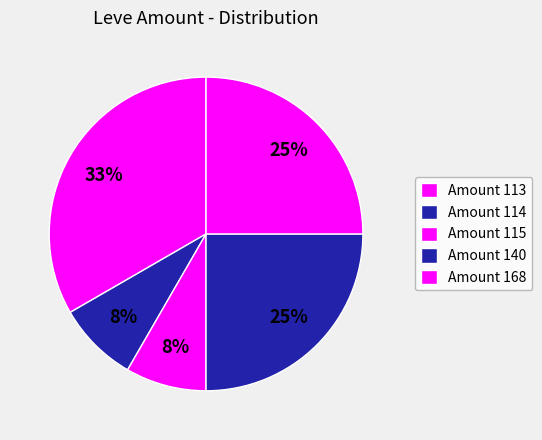

How many segments does this pie chart have?

5